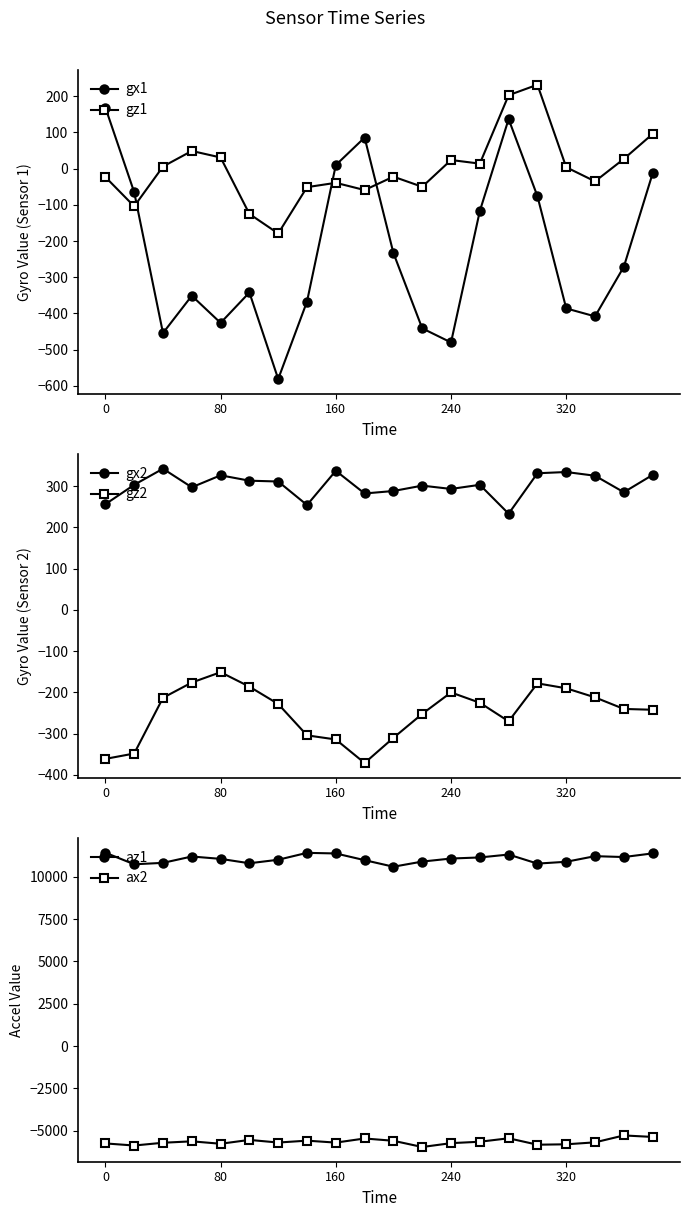

True or false: gx1 and gz1 intersect in this chart.

True